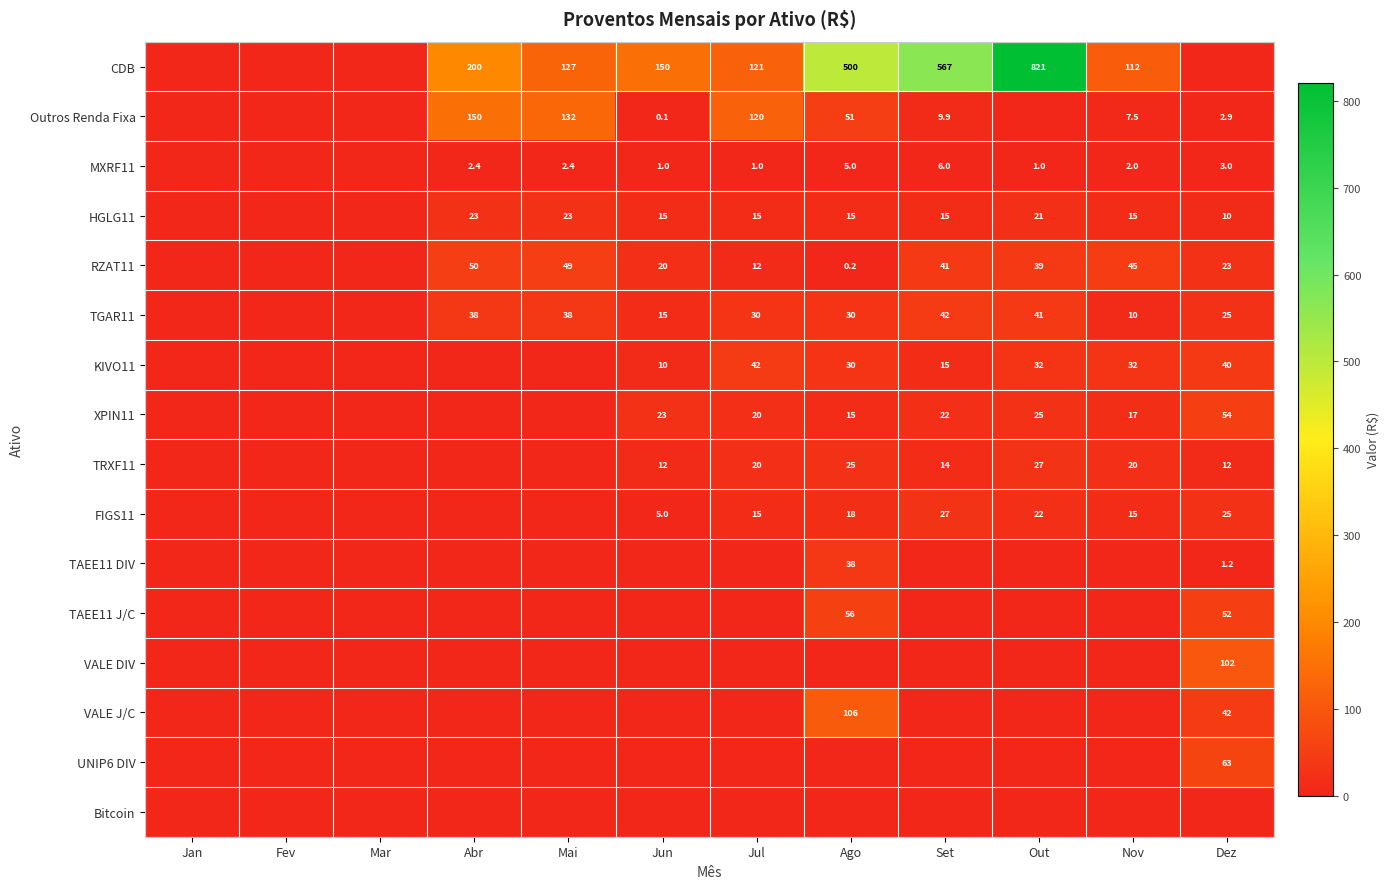

The value of FIGS11 at Ago is 31.6. True or false?

False